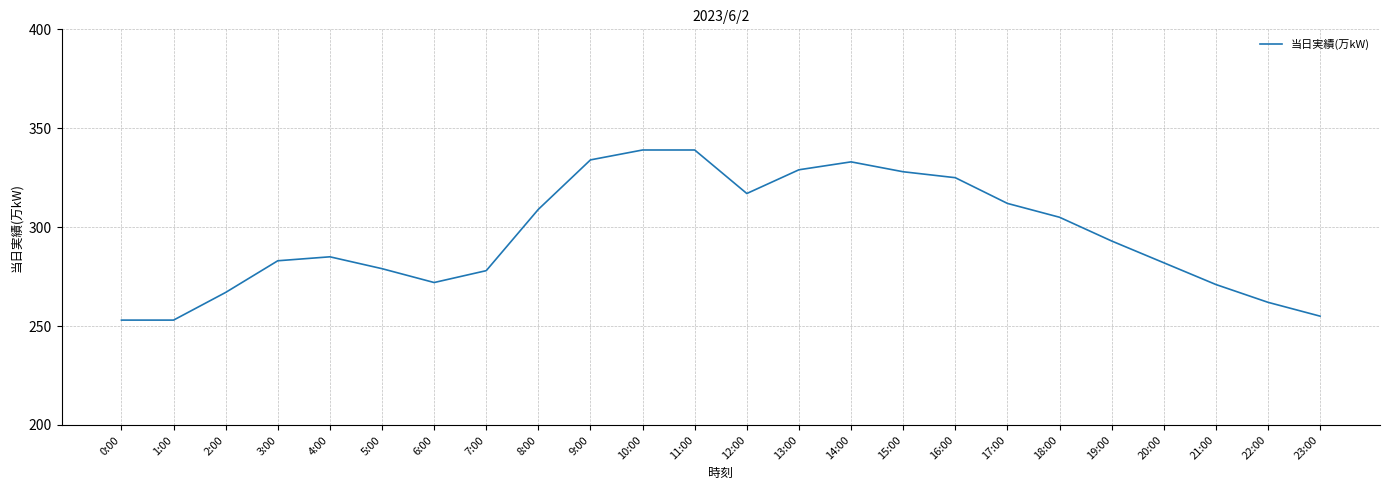

What is the difference between the maximum and minimum values?

86